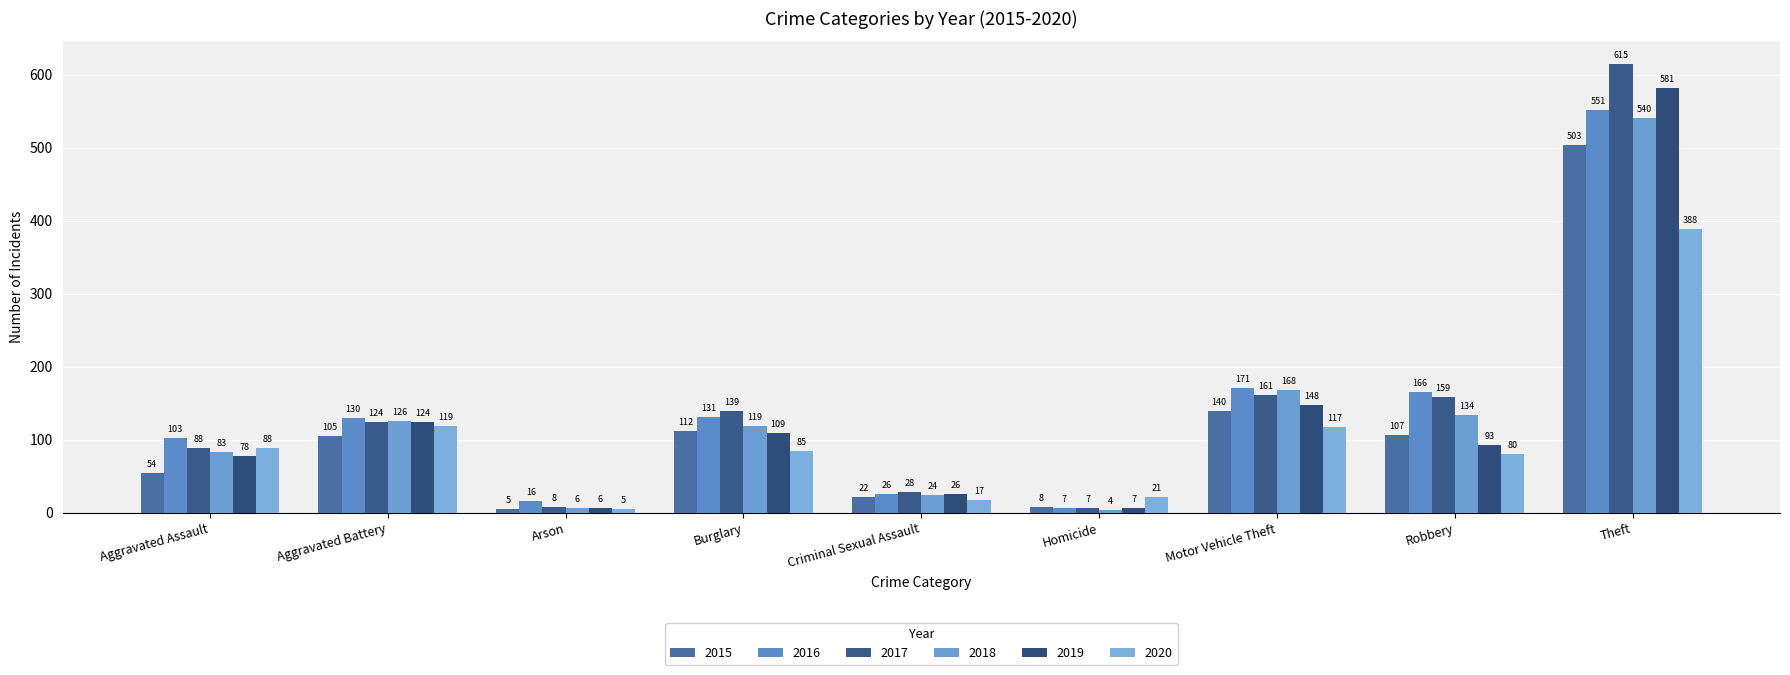

Between Aggravated Battery and Arson, which series saw the biggest shift?

2018